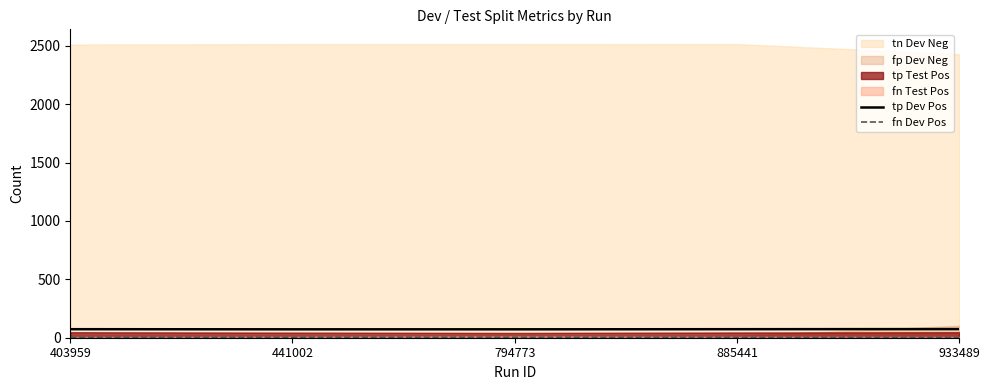

The tp Dev Pos series shows 74 at 933489. True or false?

True